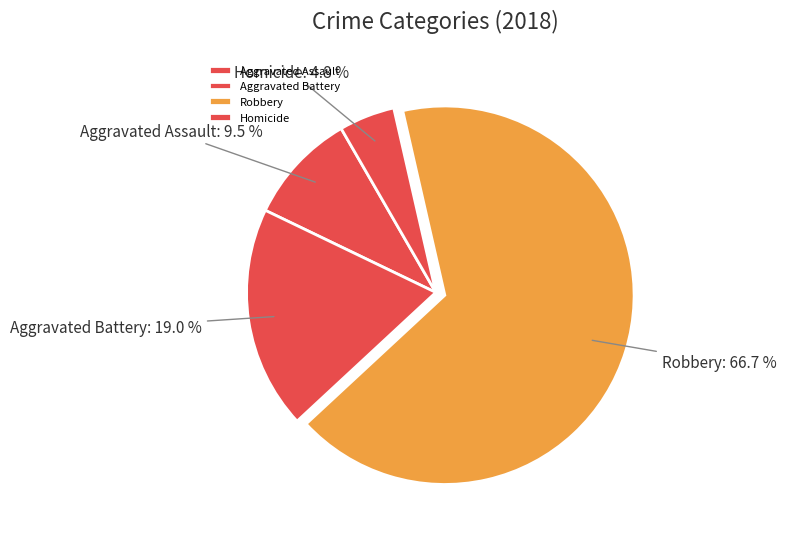

What is the largest slice in the pie chart?

Robbery